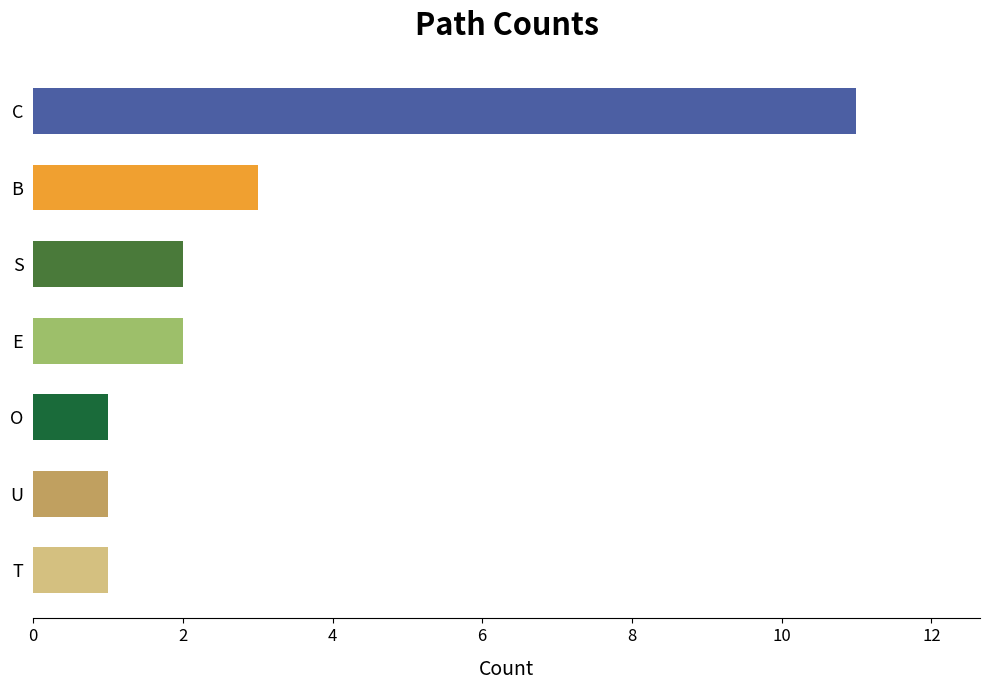

Which label corresponds to the largest value in the chart?

C